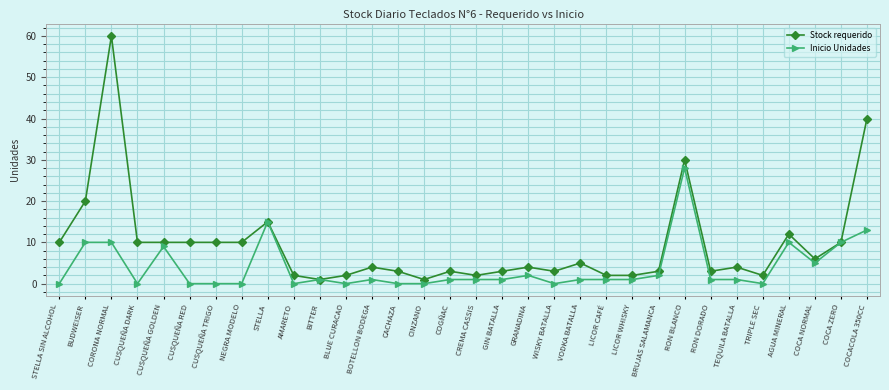

At which label does Inicio Unidades first exceed 1?

BUDWEISER